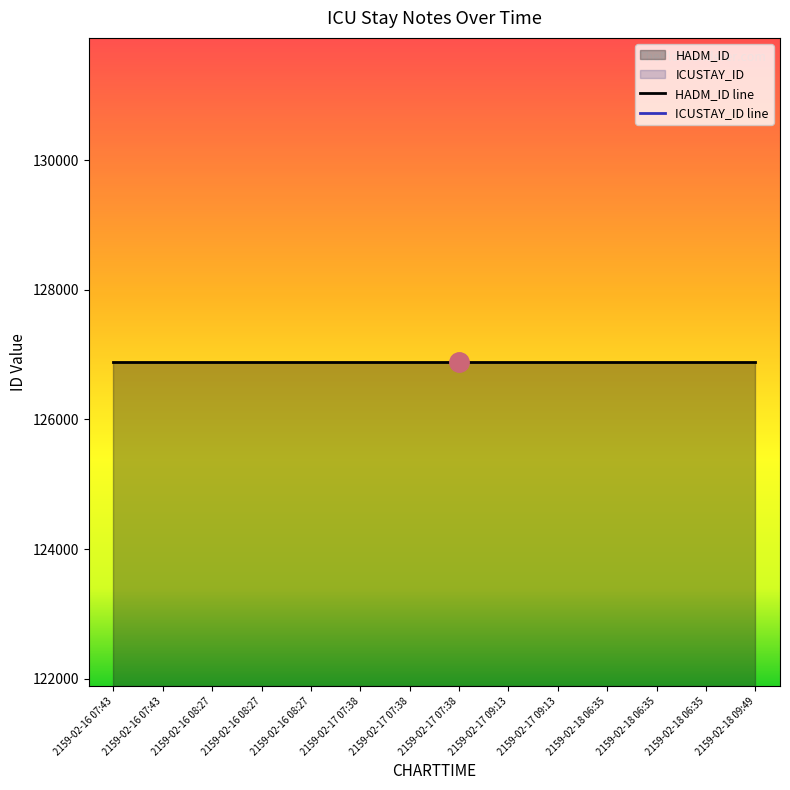

Is the value of HADM_ID line at 2159-02-17 09:13 greater than the value of ICUSTAY_ID line at 2159-02-17 09:13?

No